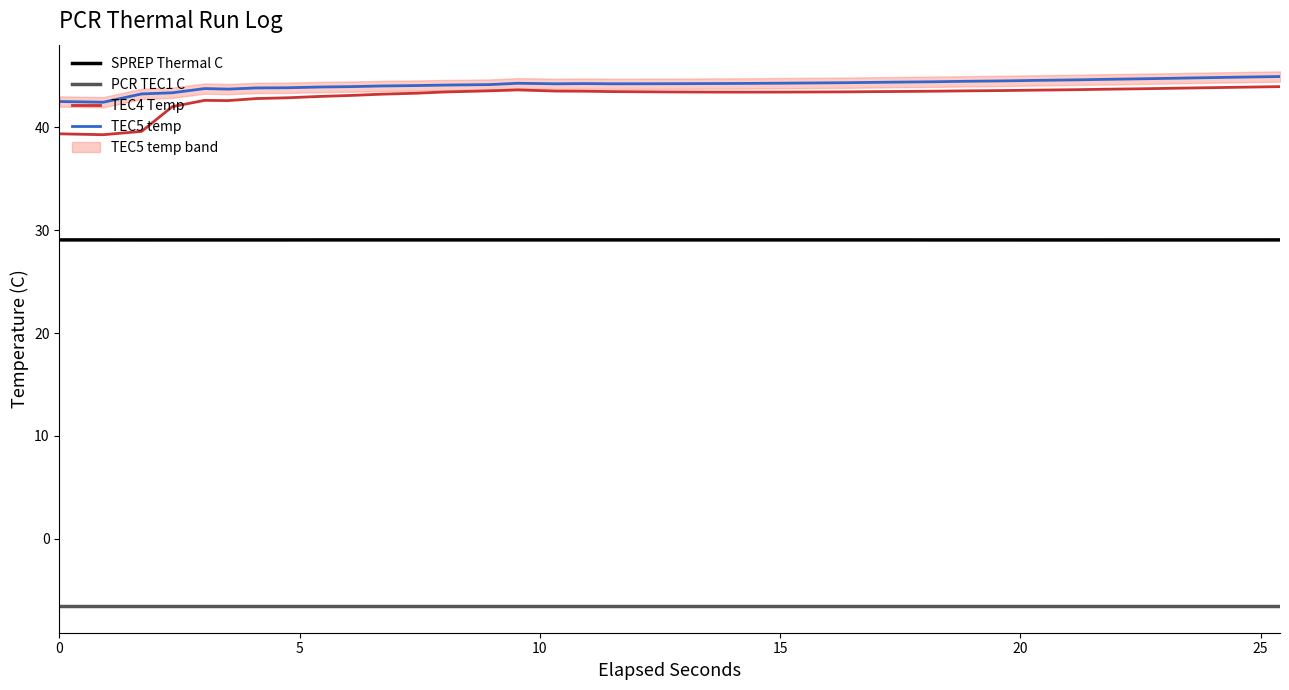

Does the chart display data point markers on the line(s)?

No